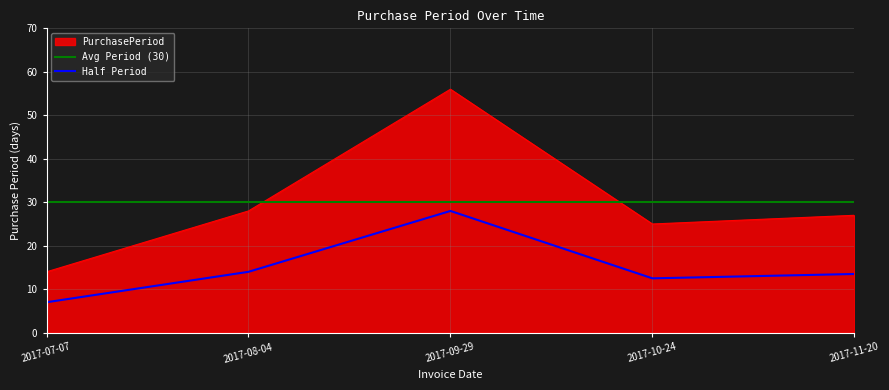

How many interior local valleys (lower than both neighbors) does the data have?

1